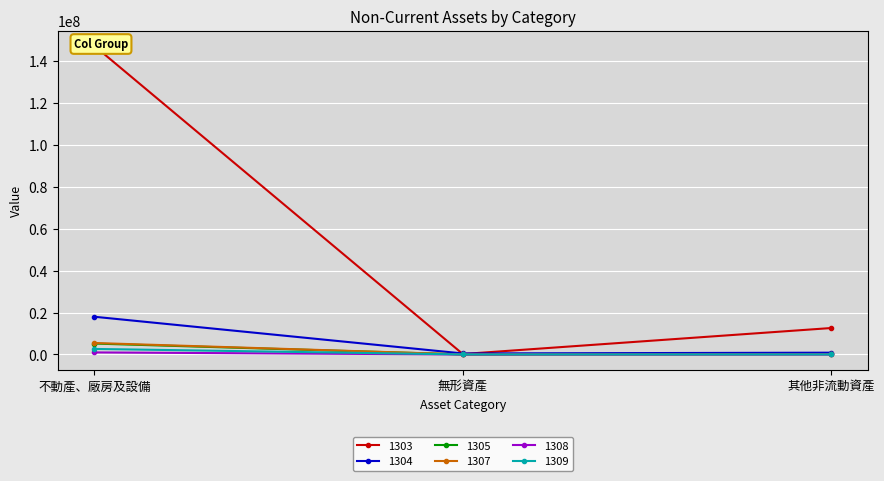

What position from the right is 無形資產?

2